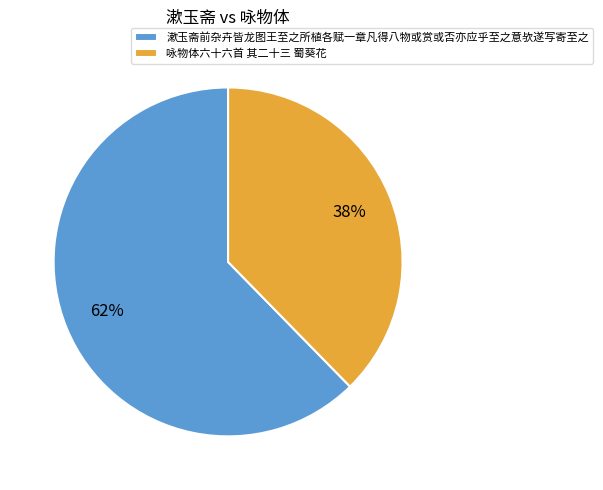

To the nearest percent, what percentage of the pie is 咏物体六十六首 其二十三 蜀葵花?

38%